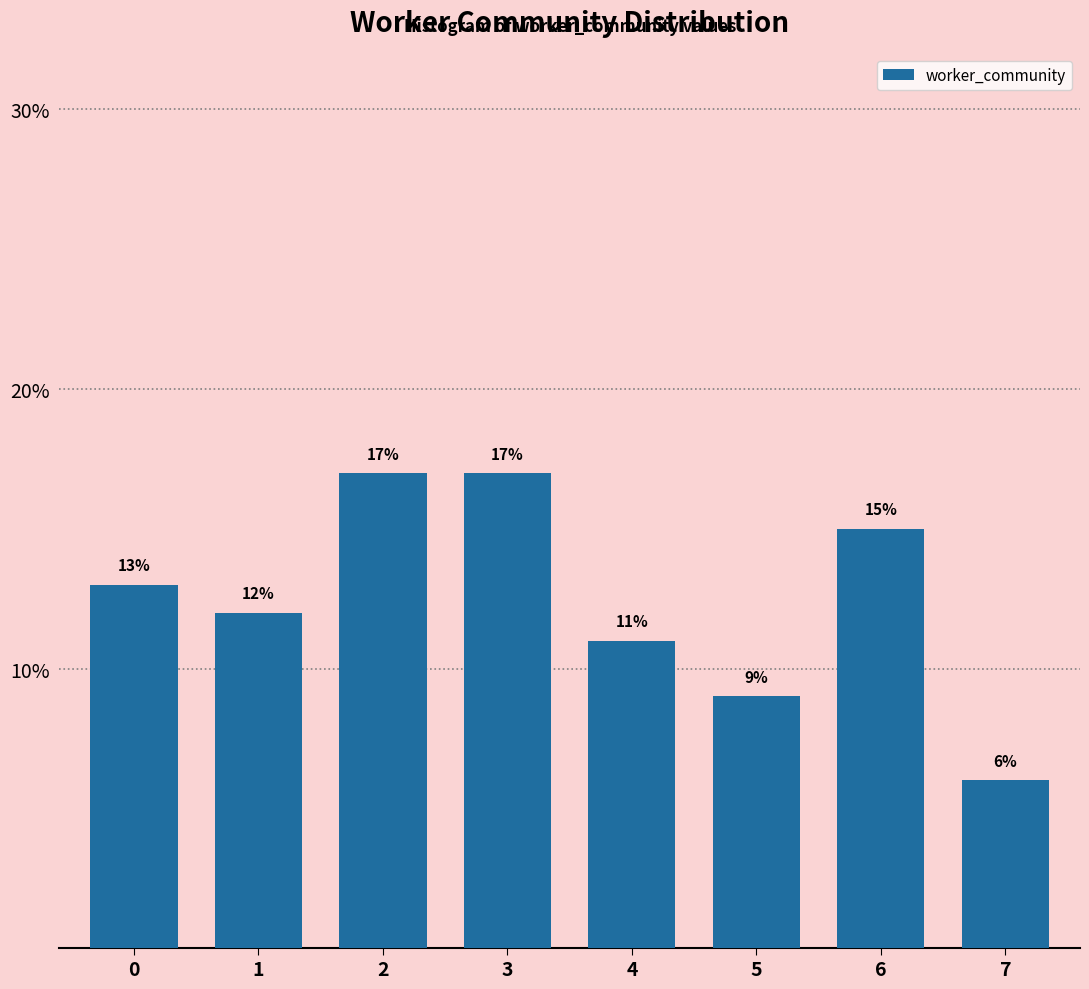

Reading left to right, transcribe all the data shown in this chart.

0=13	1=12	2=17	3=17	4=11	5=9	6=15	7=6